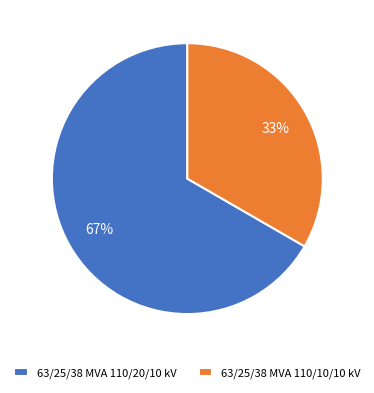

To the nearest percent, what is the combined percentage of 63/25/38 MVA 110/20/10 kV and 63/25/38 MVA 110/10/10 kV?

100%